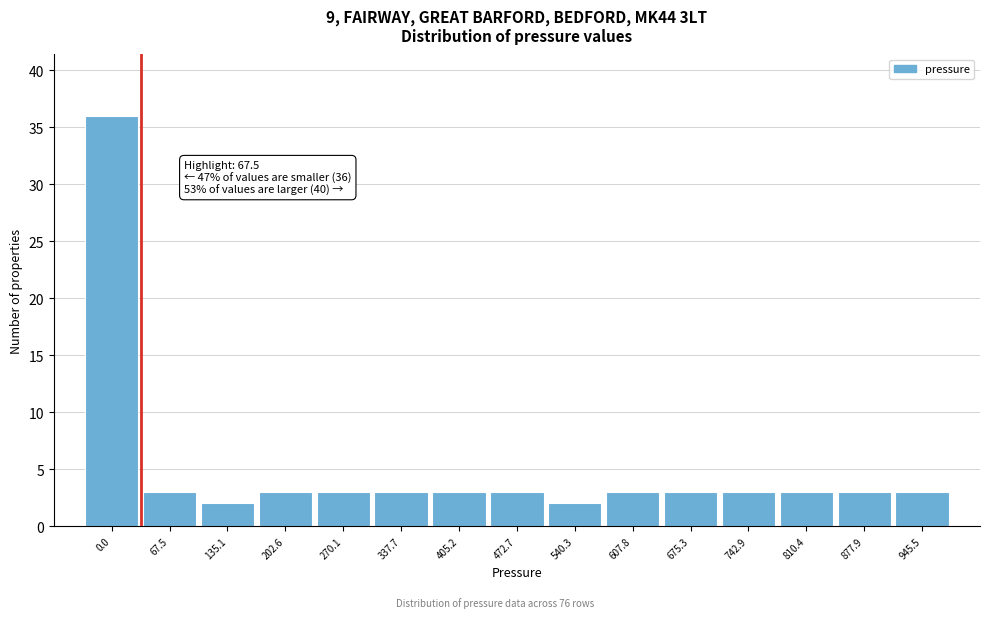

Reading left to right, transcribe all the data shown in this chart.

36	3	2	3	3	3	3	3	2	3	3	3	3	3	3